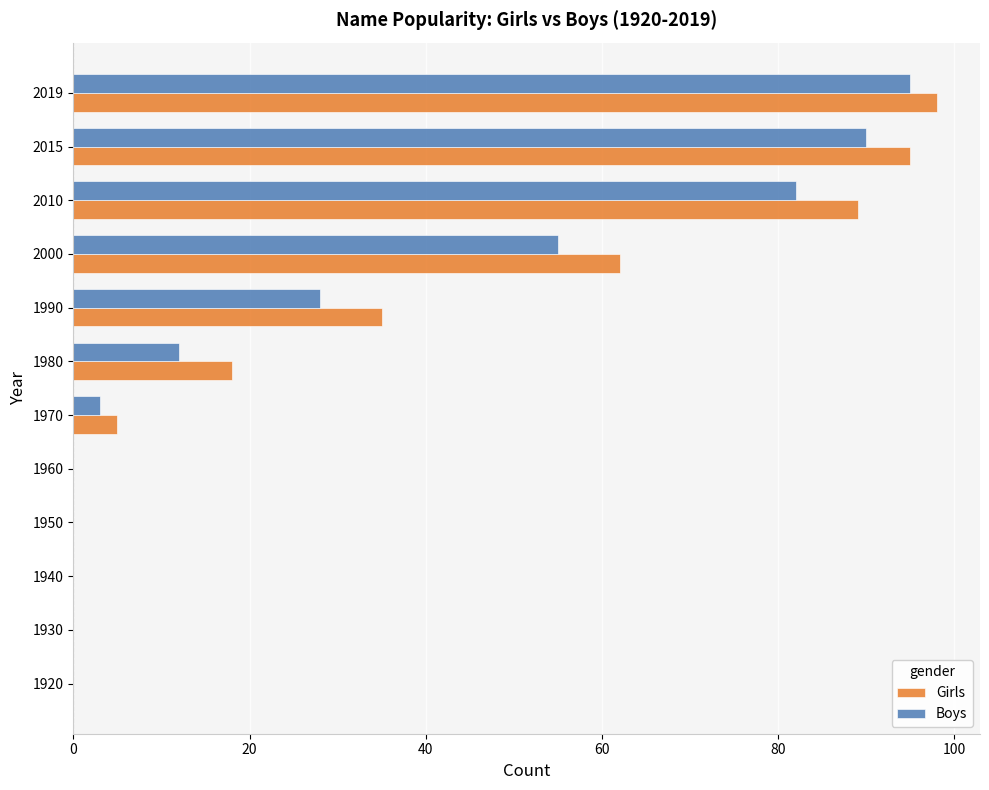

True or false: Girls has a value of 5 at 1970.

True